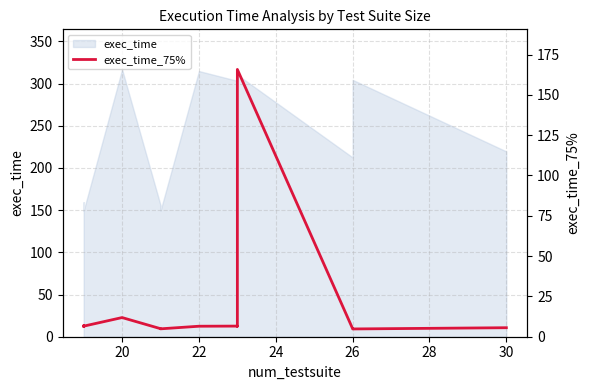

Is it true that the value at 20 is 2.8?

False